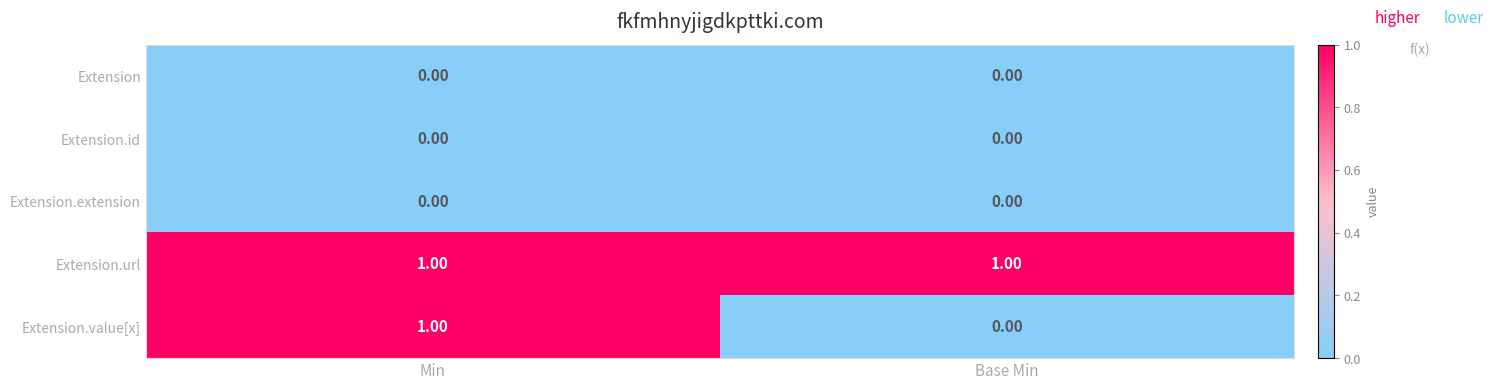

At which category is the sum across all series the highest?

Min